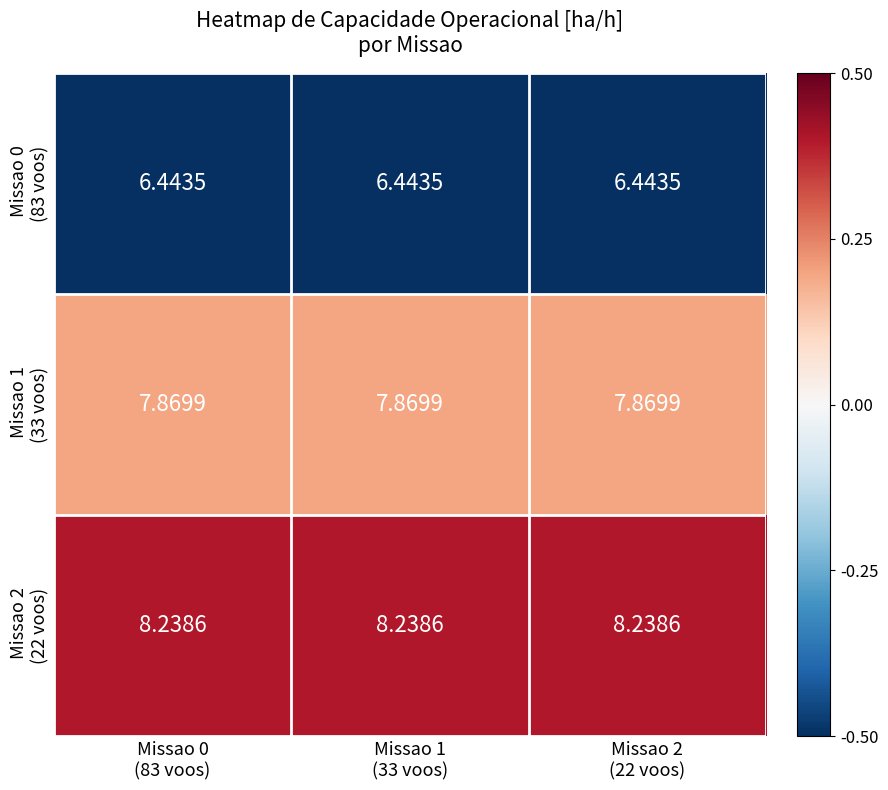

Count the number of data series in this chart.

3